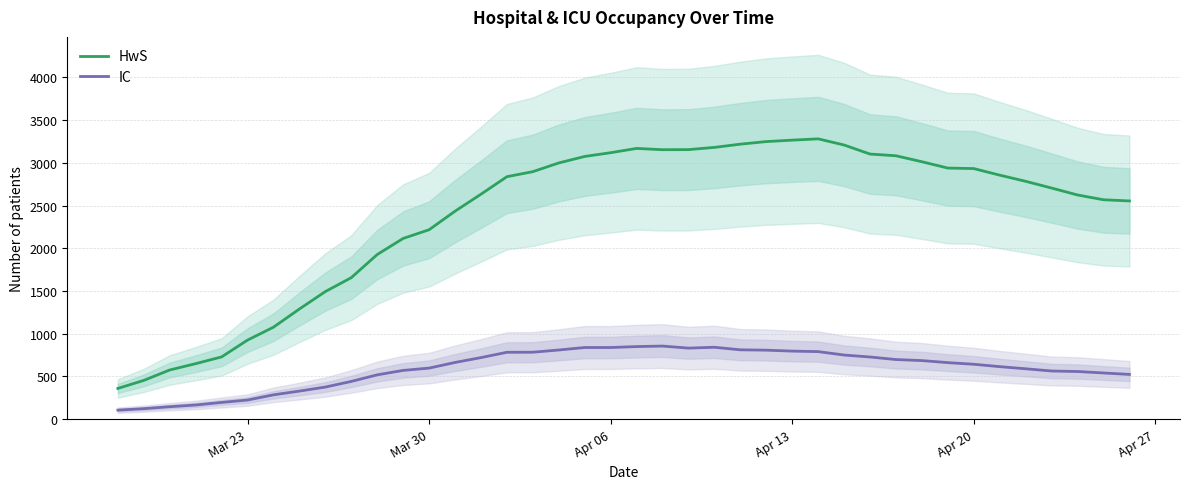

What is the highest value of the HwS series?

3281